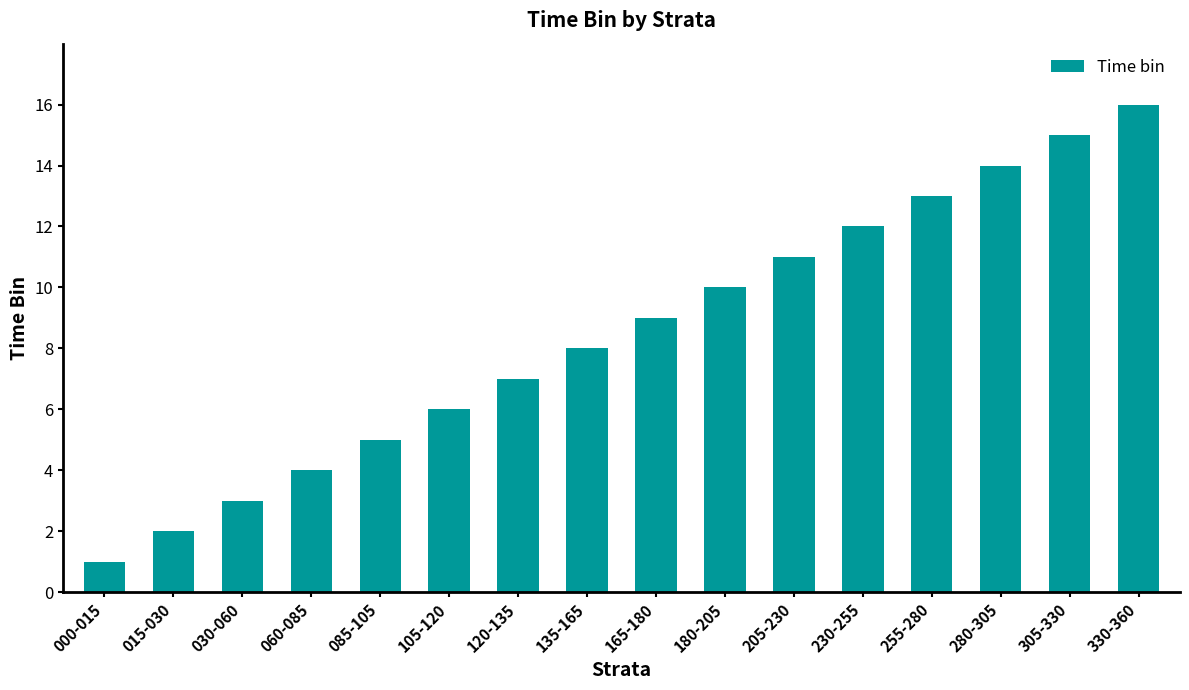

At which label is the value closest to 8?

135-165